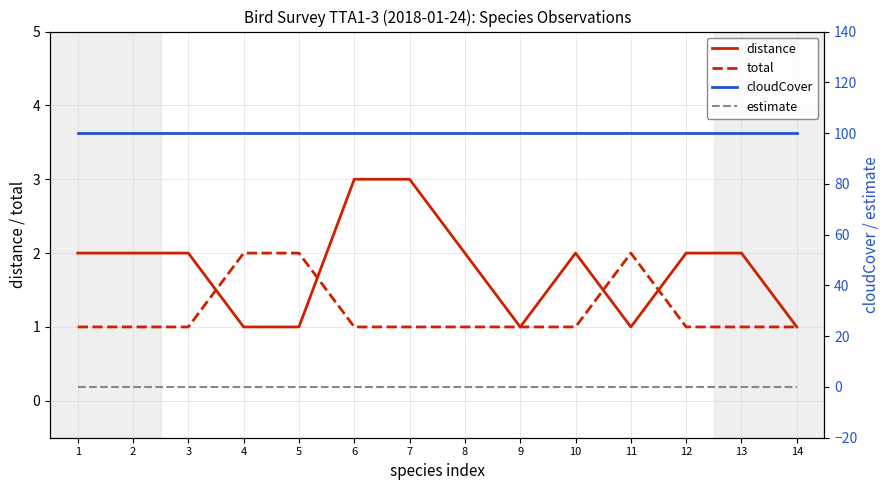

What is the sum of all cloudCover values?

1400